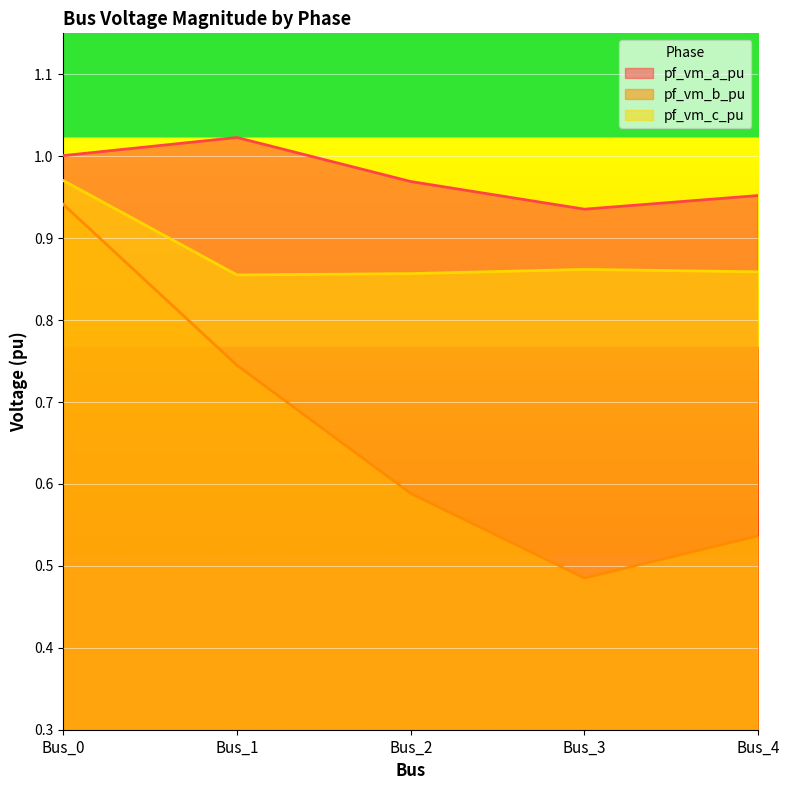

Reading right to left, list all the values displayed in this chart.

pf_vm_a_pu: 1.0	0.9	1.0	1.0	1.0
pf_vm_b_pu: 0.5	0.5	0.6	0.7	0.9
pf_vm_c_pu: 0.9	0.9	0.9	0.9	1.0